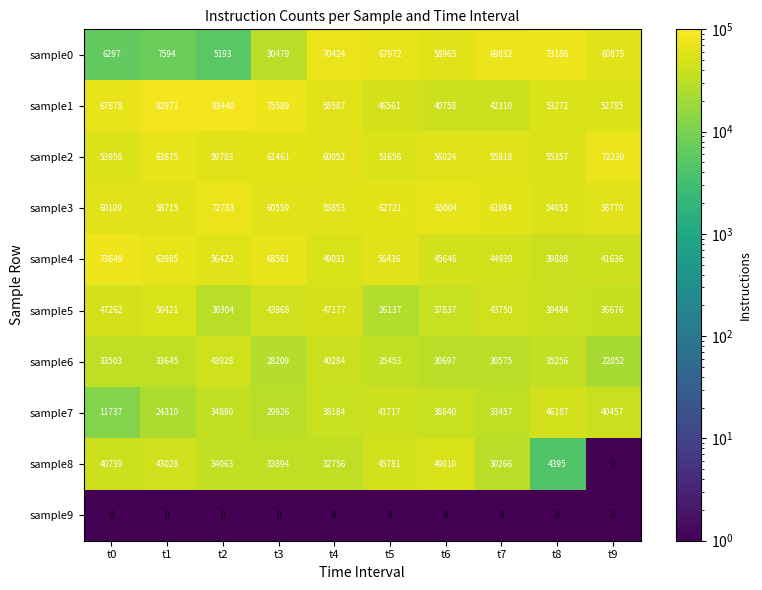

What is the difference between the maximum and minimum values in the sample0 series?

67993.0